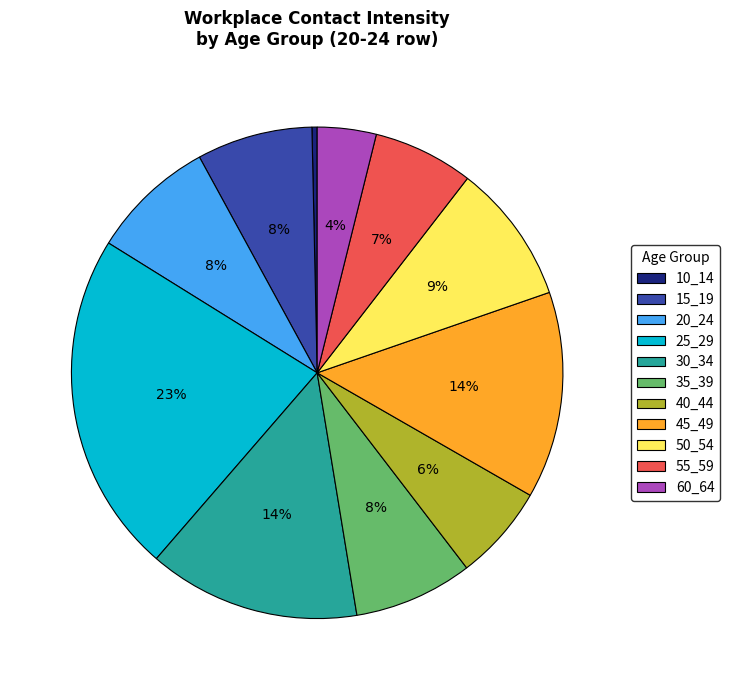

Combined, do 10_14 and 50_54 account for over 50%?

No